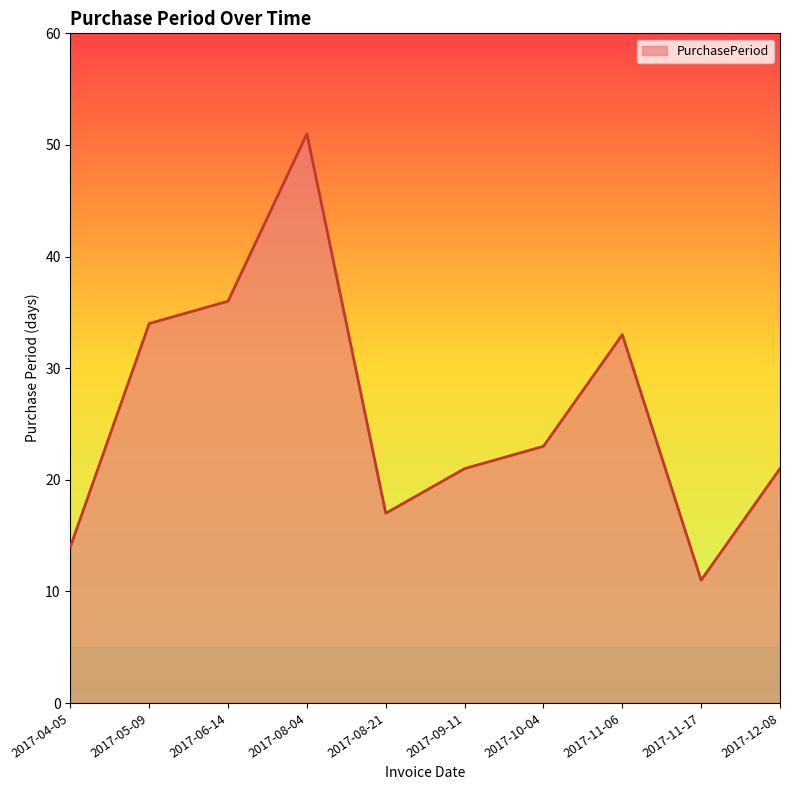

What is the sum of all values?

261